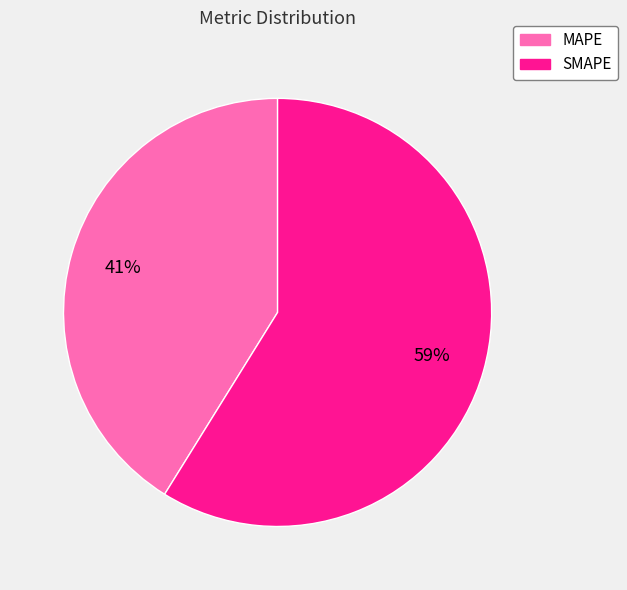

To the nearest percent, what is the difference between the SMAPE and MAPE slice percentages?

18%